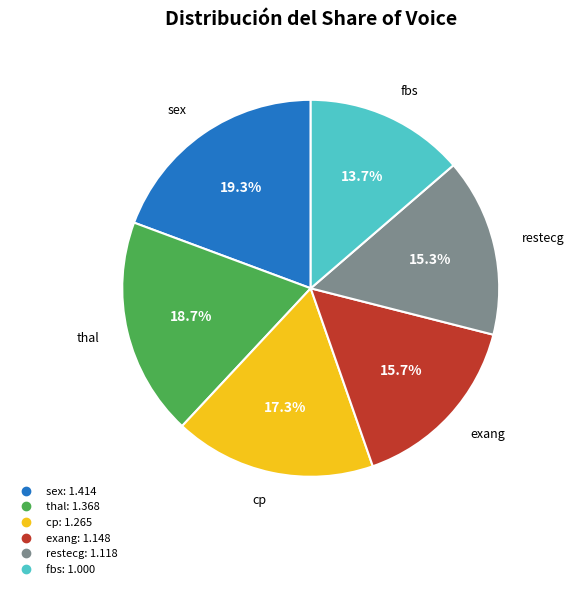

Between thal and sex, which is larger?

sex